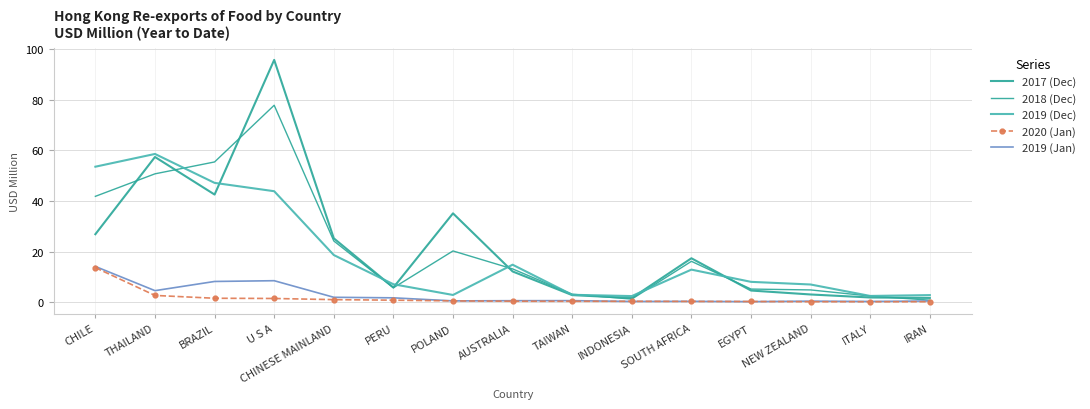

Is the value of 2018 (Dec) at POLAND greater than the value of 2019 (Dec) at U S A?

No